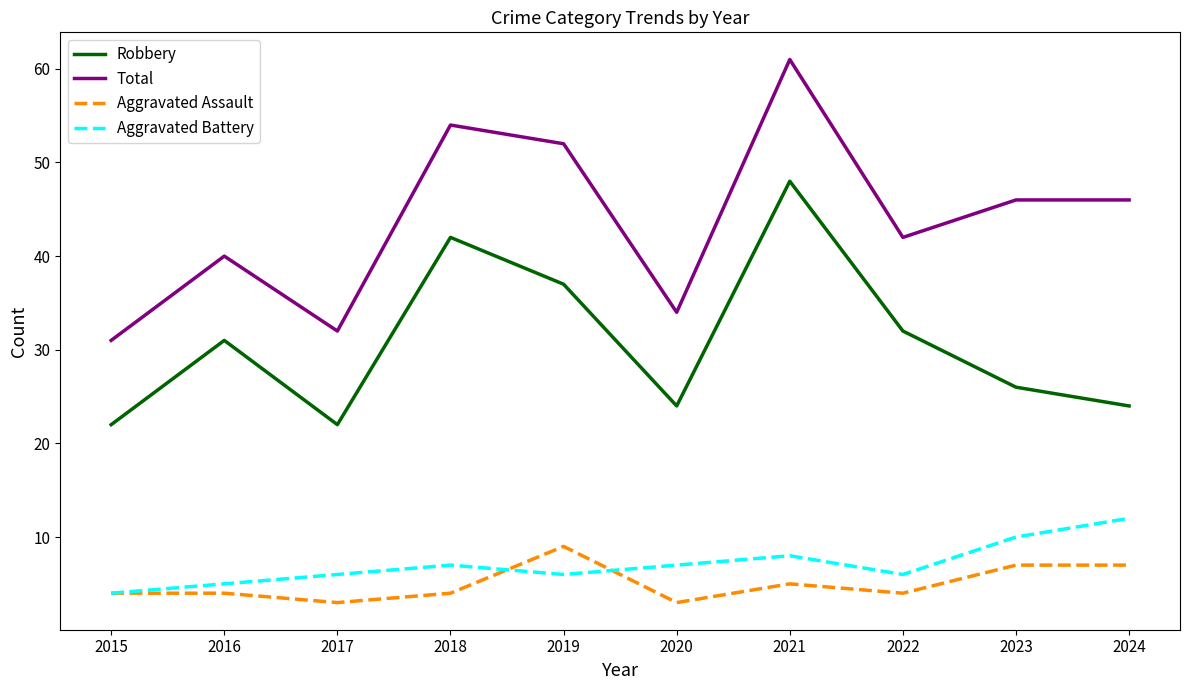

What is the difference between the highest and lowest values at 2021?

56